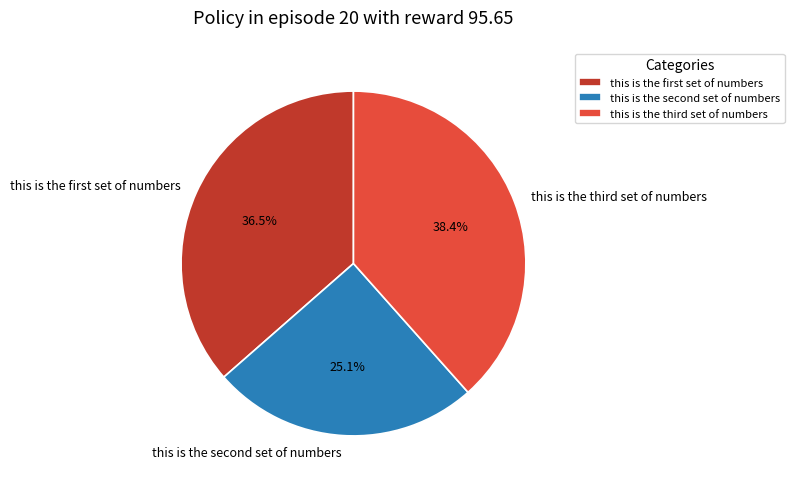

To the nearest percent, what is the average slice percentage?

33%